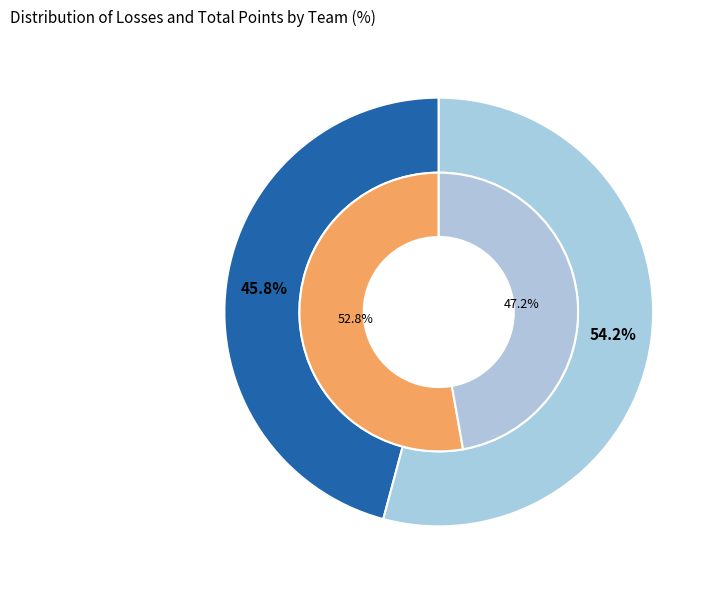

Count the number of slices in the pie.

2